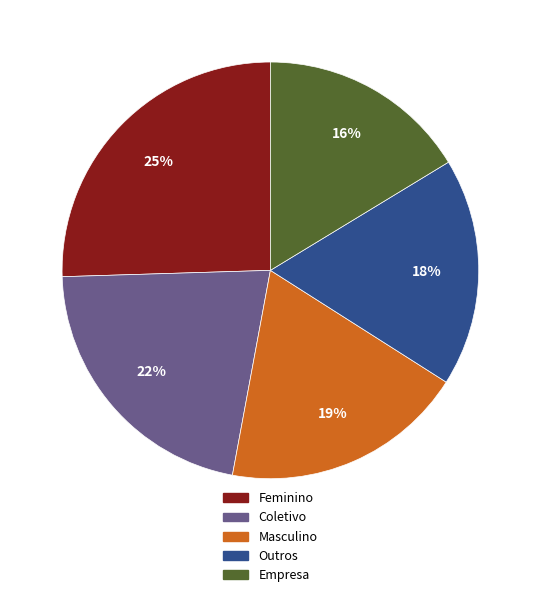

To the nearest percent, what is the difference between the largest and smallest slice percentages?

9%